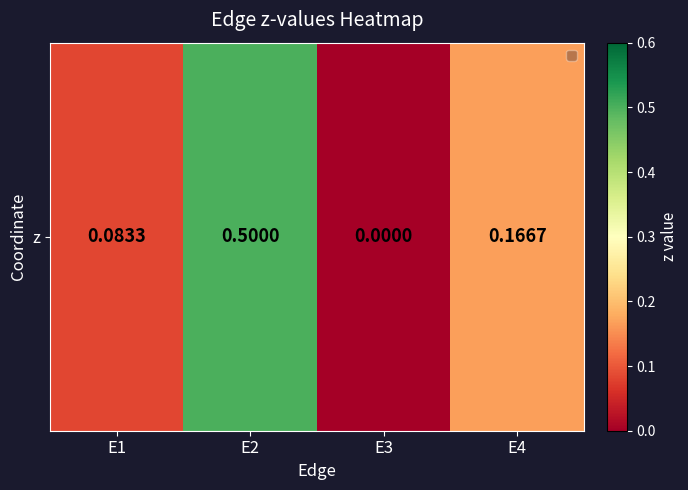

How many values are above zero?

3